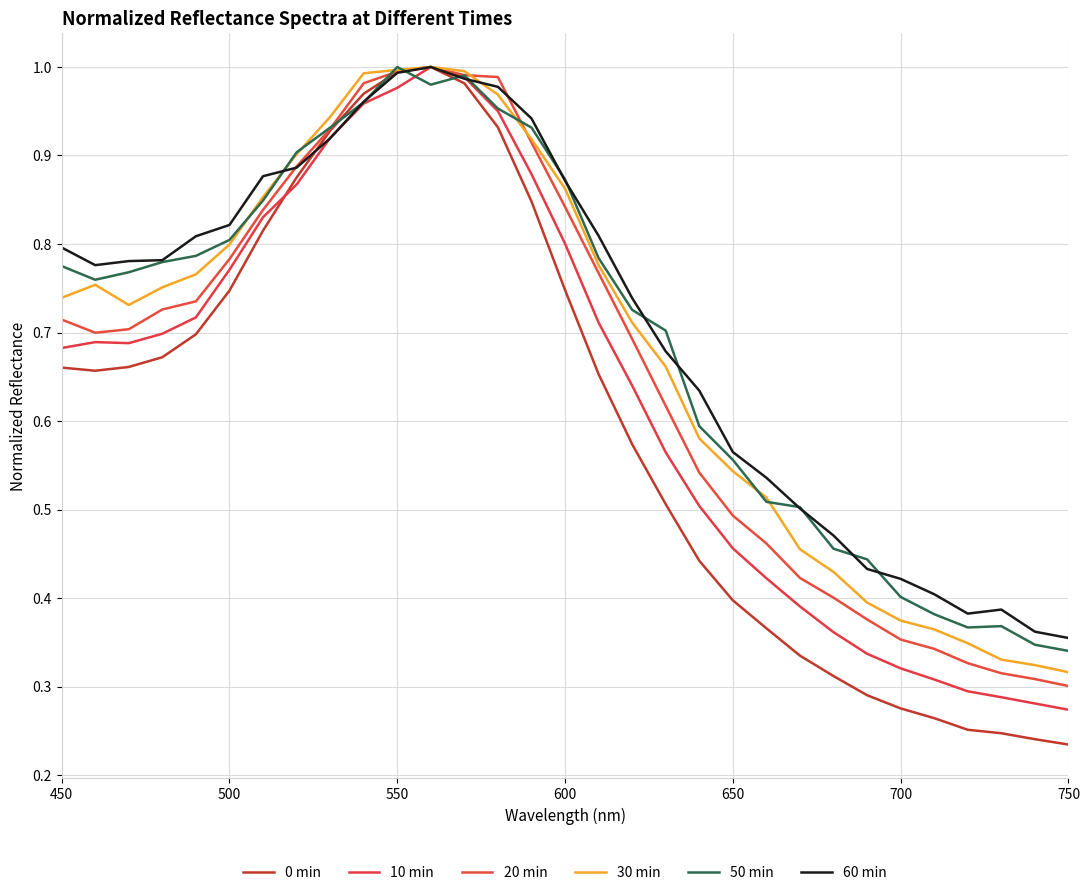

Is this an area chart (filled region under the line)?

No